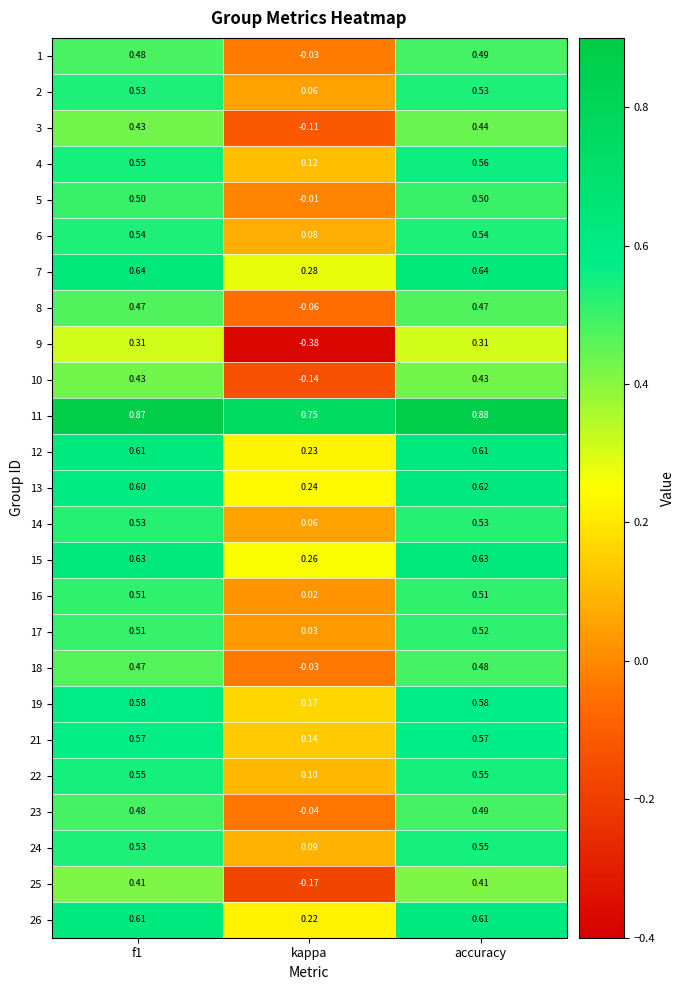

Which label corresponds to the largest value in the chart?

accuracy